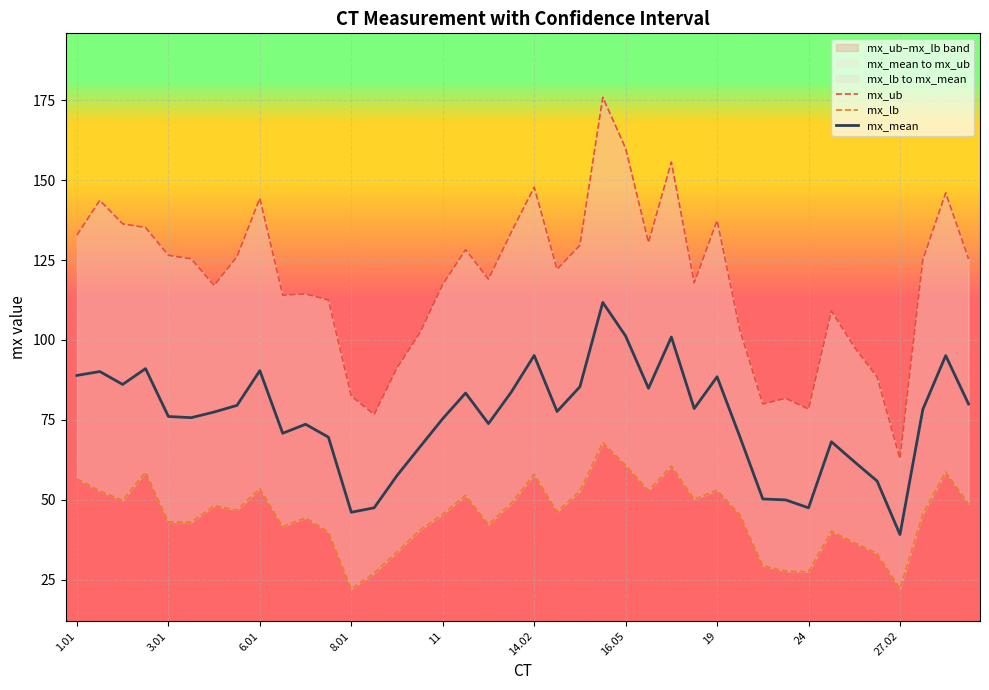

Rank the series at 37 from lowest to highest value.

mx_lb, mx_mean, mx_ub